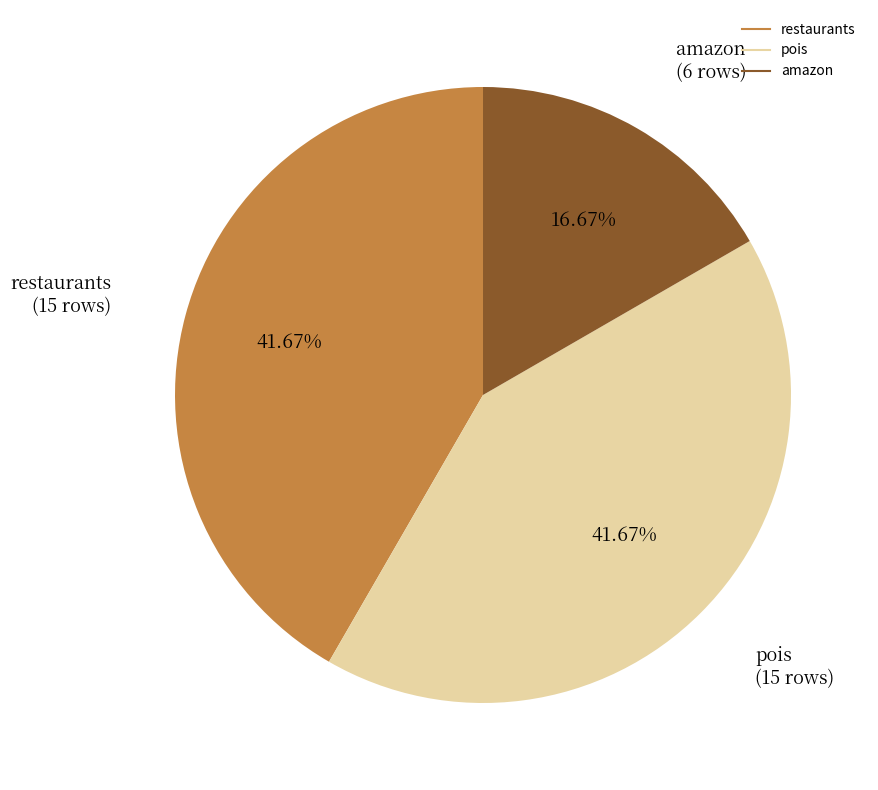

The pois slice represents 42% of the pie. True or false?

True